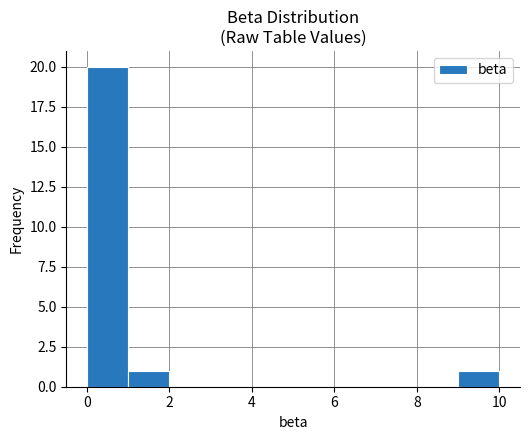

Reading left to right, transcribe this chart: for each bar, give the range it covers on the x-axis and its height. The values are not printed on the chart, so give them approximately, as read against the axis.

0 to 1: 20
1 to 2: 1
2 to 3: 0
3 to 4: 0
4 to 5: 0
5 to 6: 0
6 to 7: 0
7 to 8: 0
8 to 9: 0
9 to 10: 1